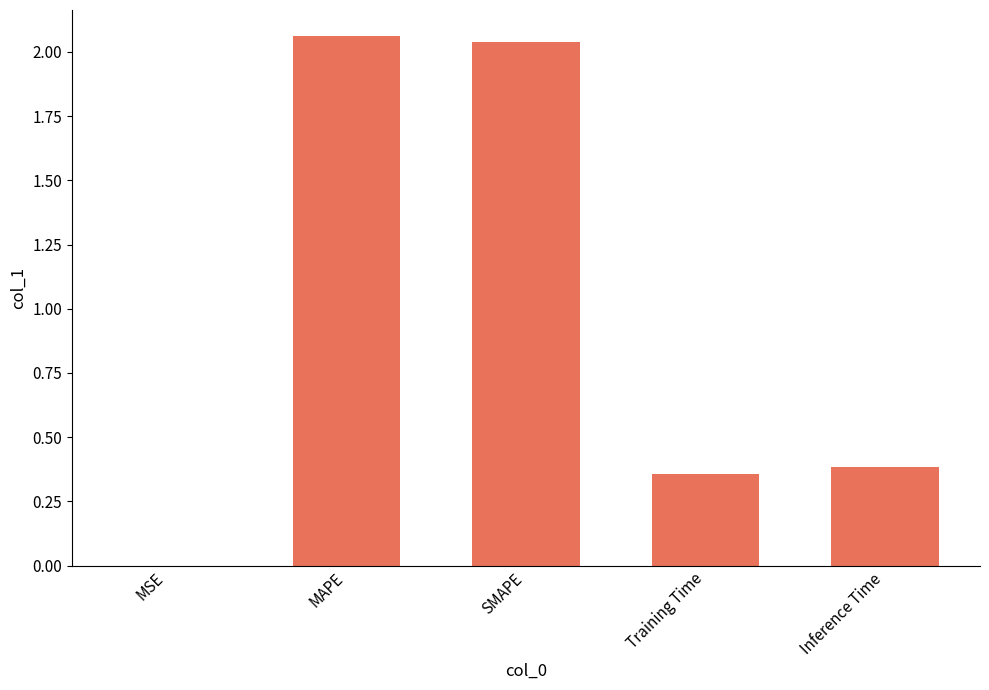

Where is the data nearest to the value 1?

Inference Time